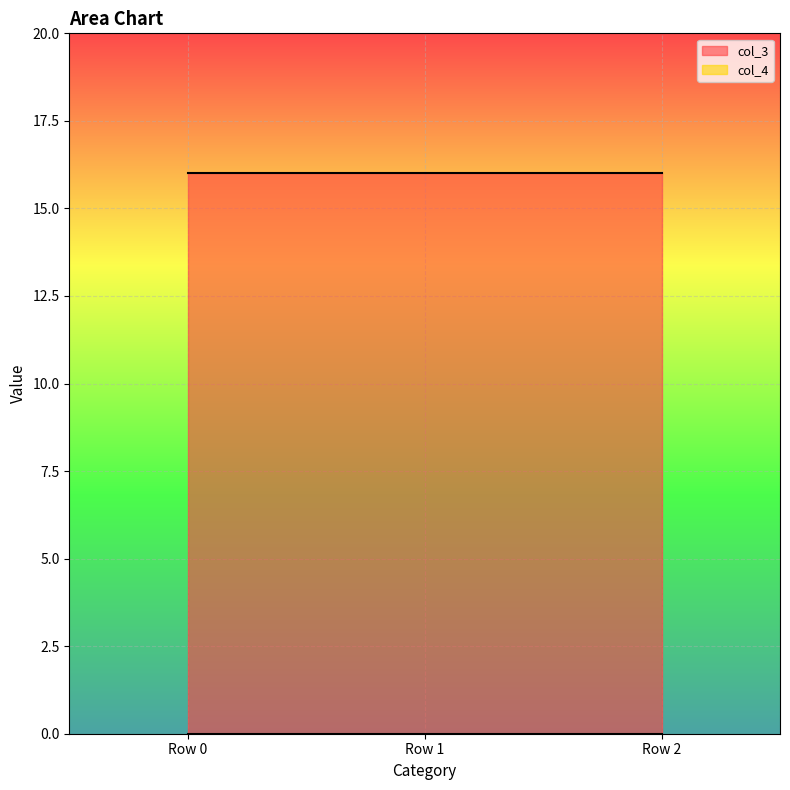

Which series has the largest range (max minus min)?

col_3